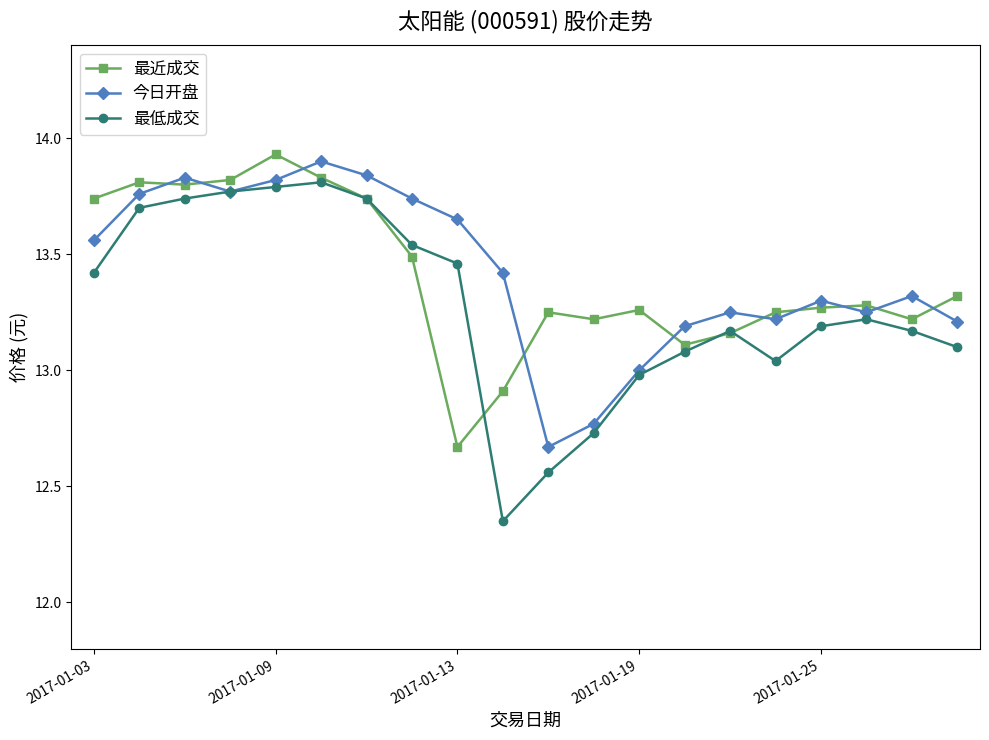

Which series has the widest spread of values?

最低成交